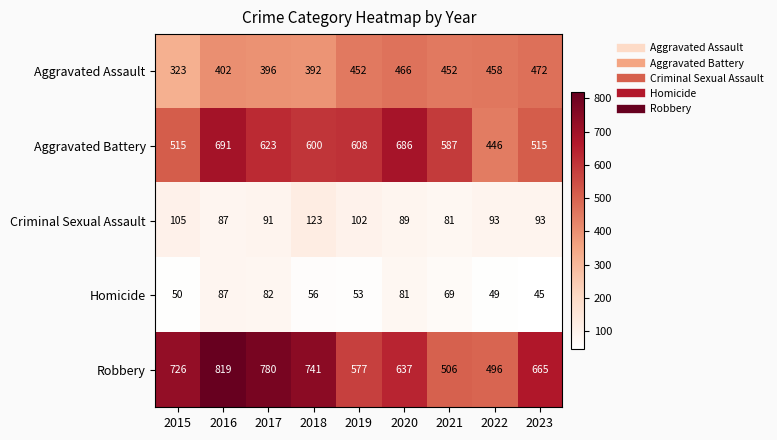

What is the total value across all series at 2017?

1972